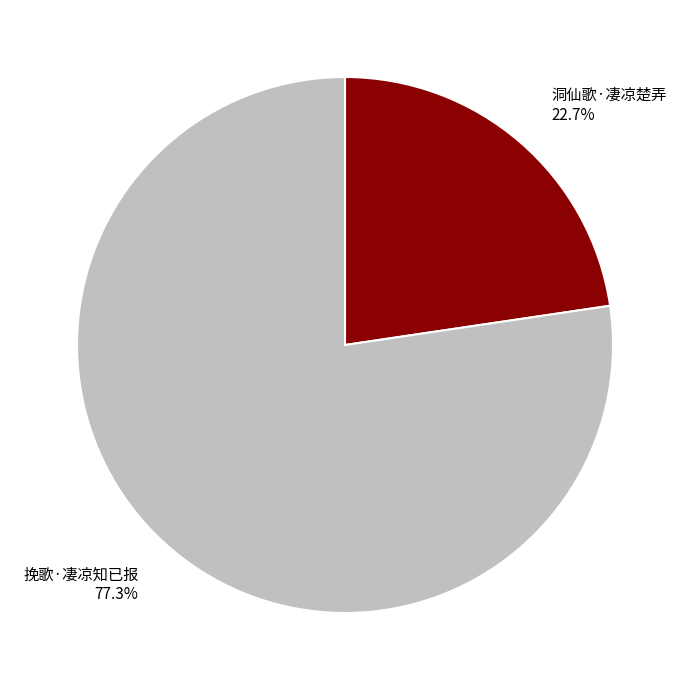

Does 洞仙歌·凄凉楚弄 represent more than half of the total?

No